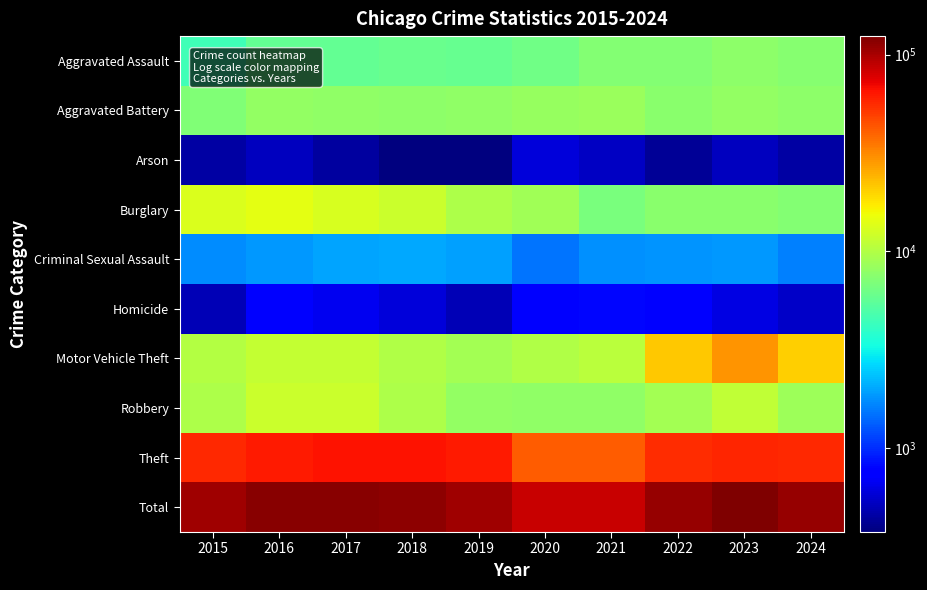

Which has a higher value, 2023 or 2021?

2023